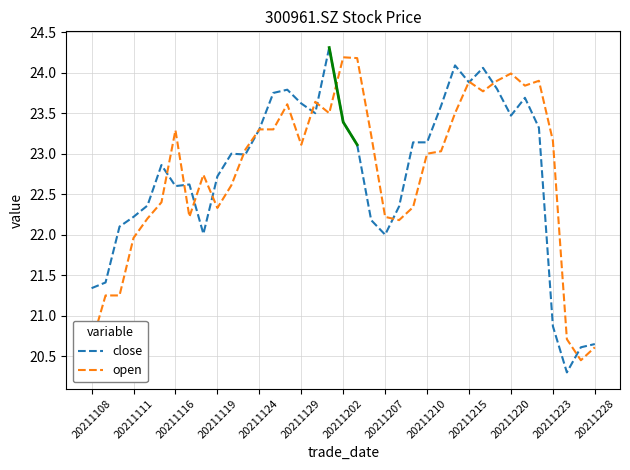

What is the maximum value for close?

24.3